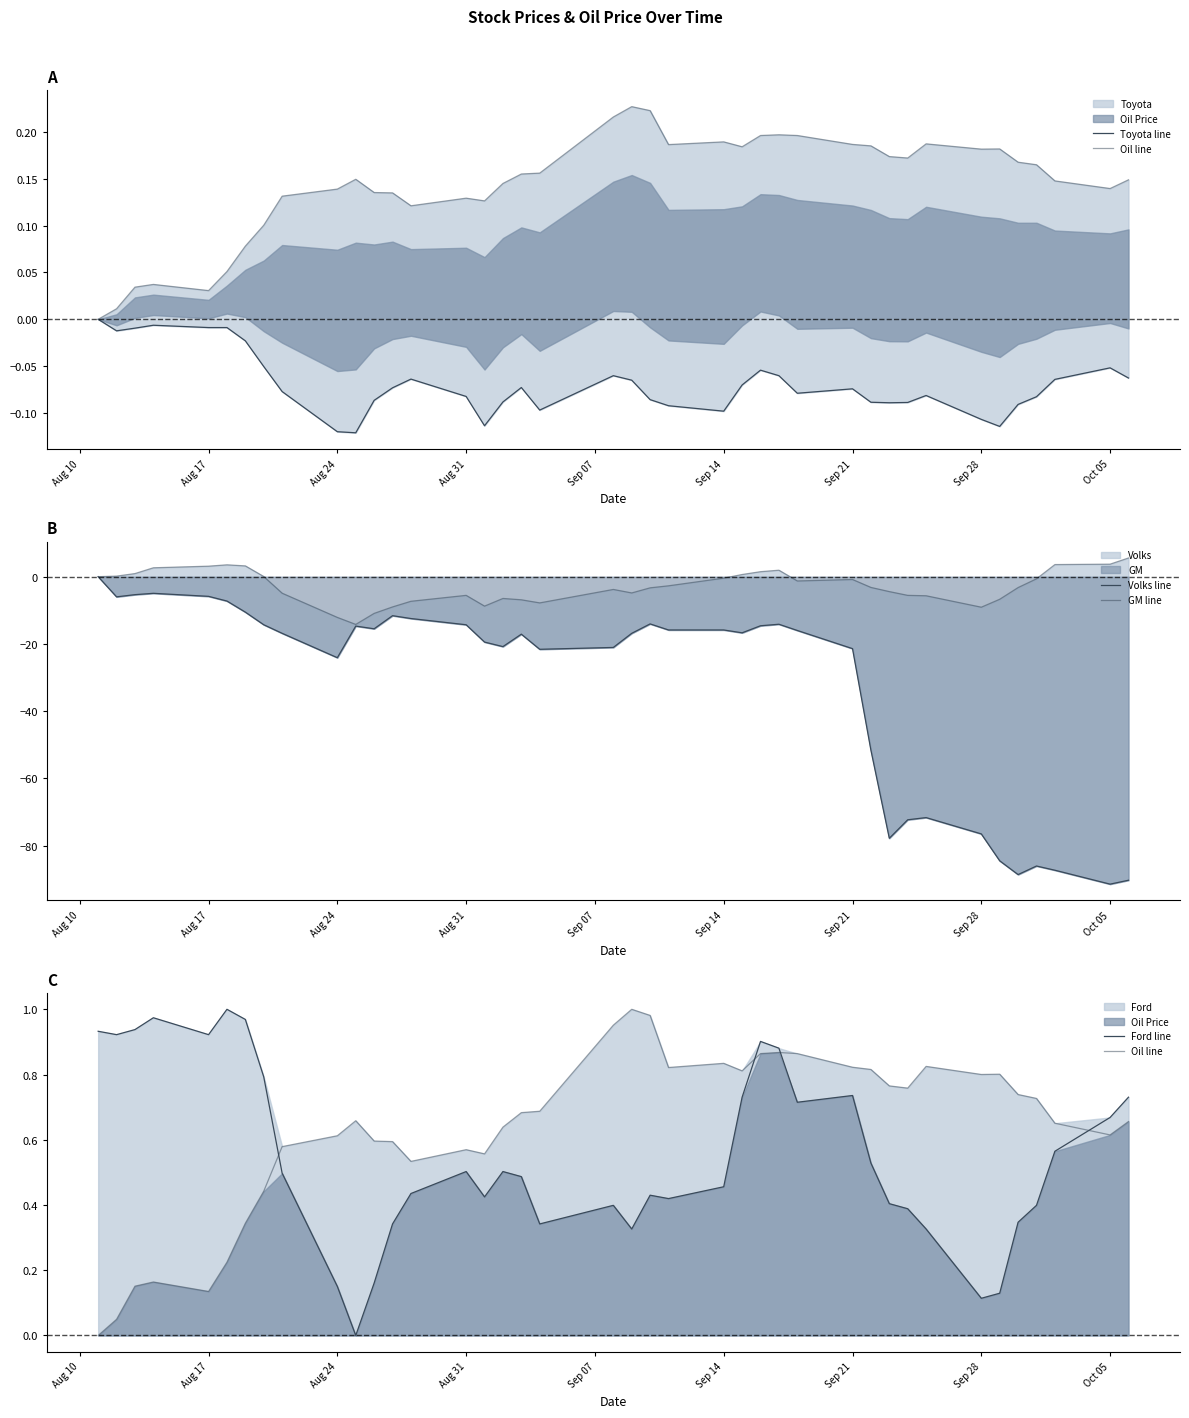

What is the difference between the maximum and minimum values in the GM line series?

19.8